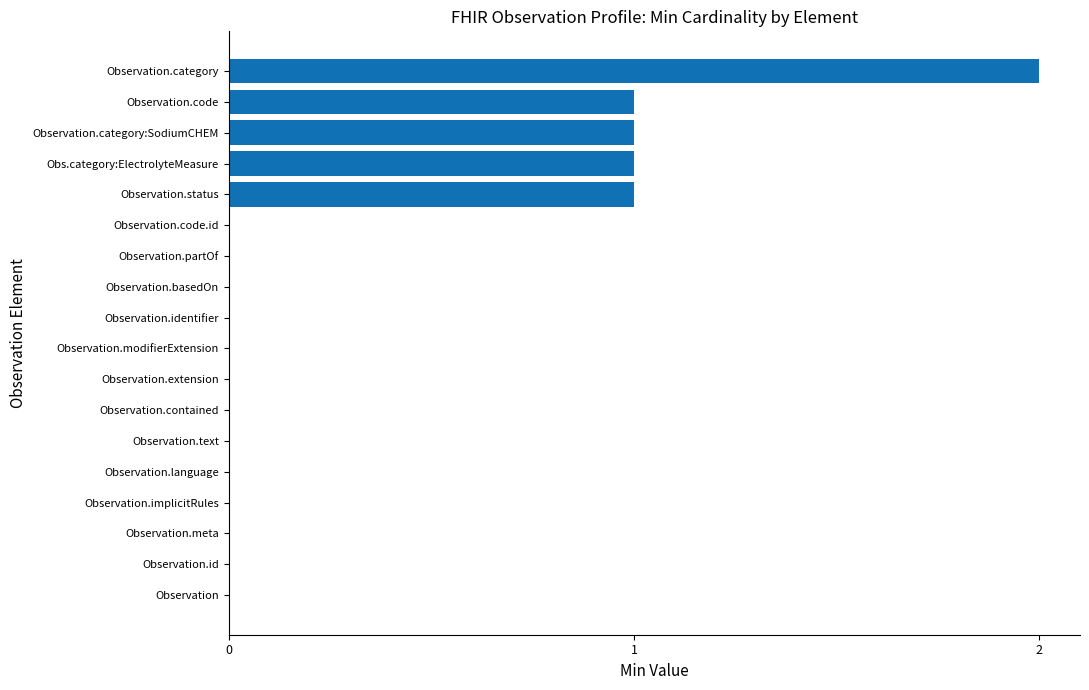

The value at Observation.language is 0. True or false?

True